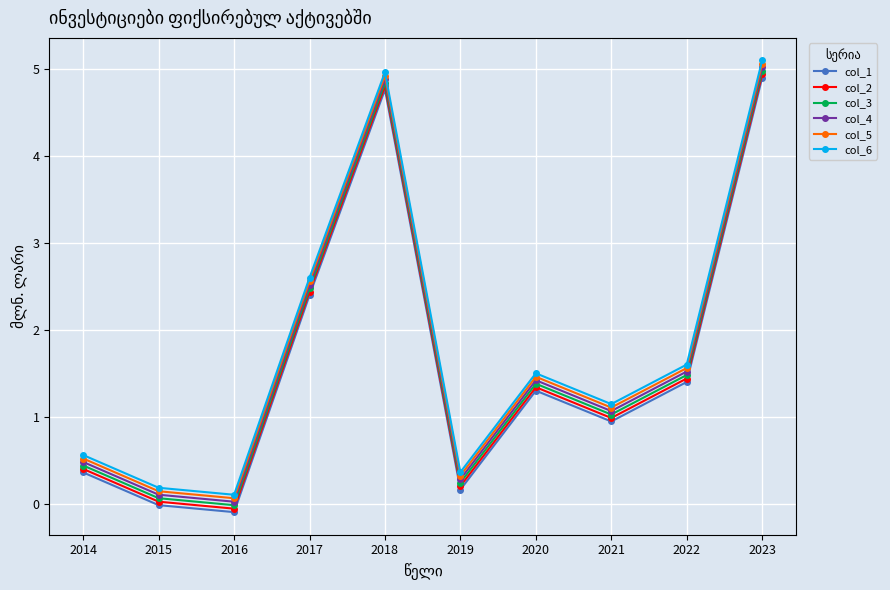

What is the highest value of the col_5 series?

5.1